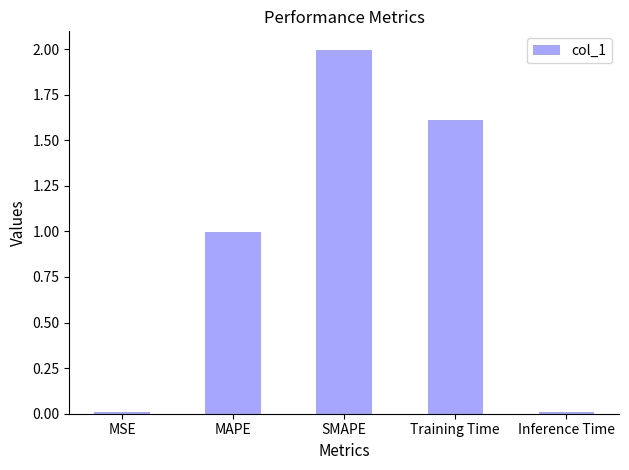

What position from the right is SMAPE?

3